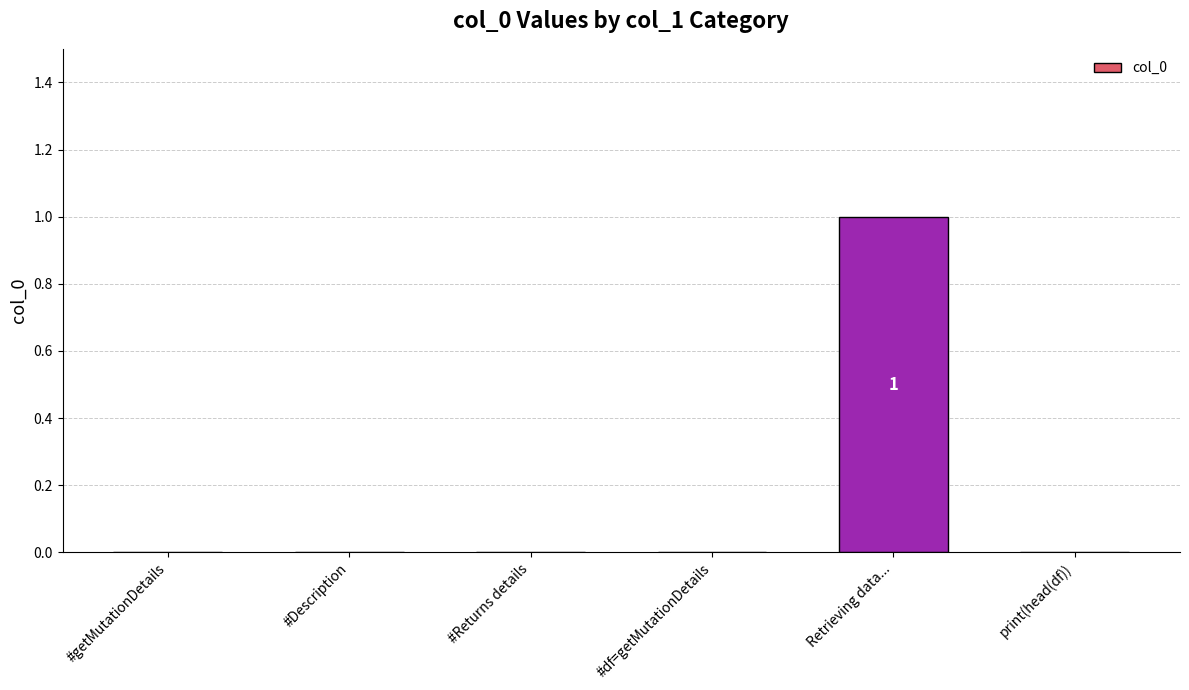

Is it true that the value at #getMutationDetails is 0?

True